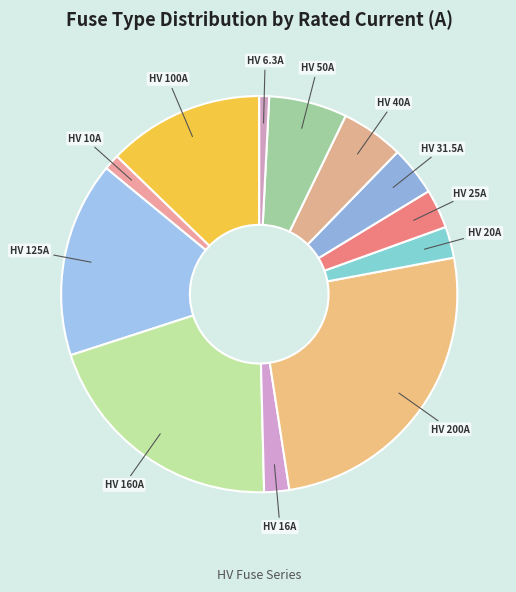

How many segments does this pie chart have?

12